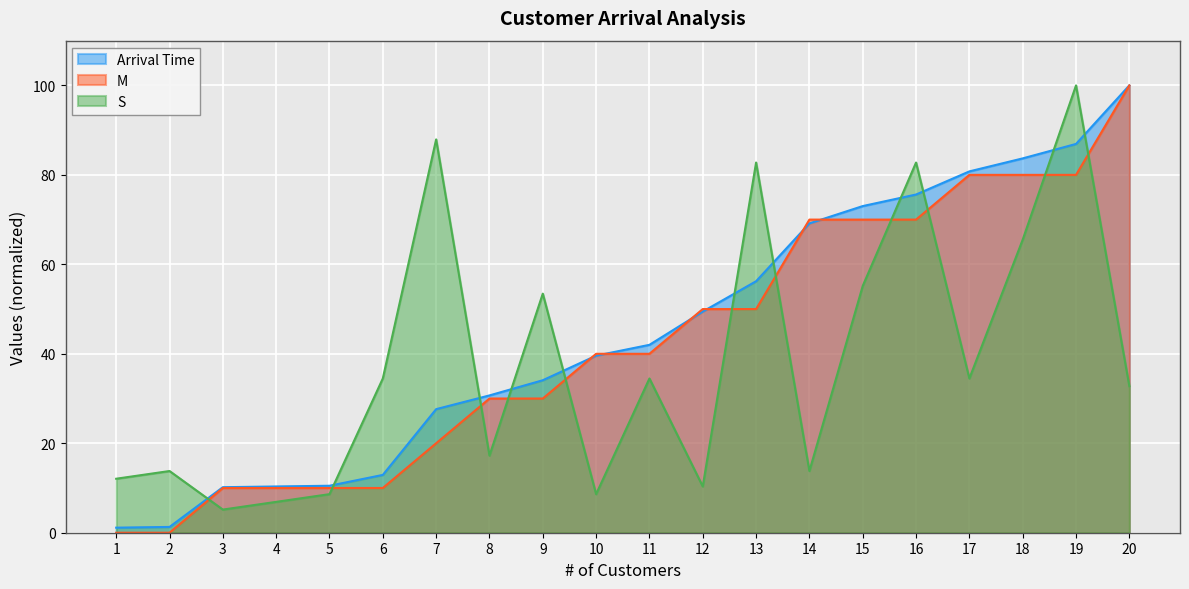

At which label does Arrival Time first exceed 42?

11